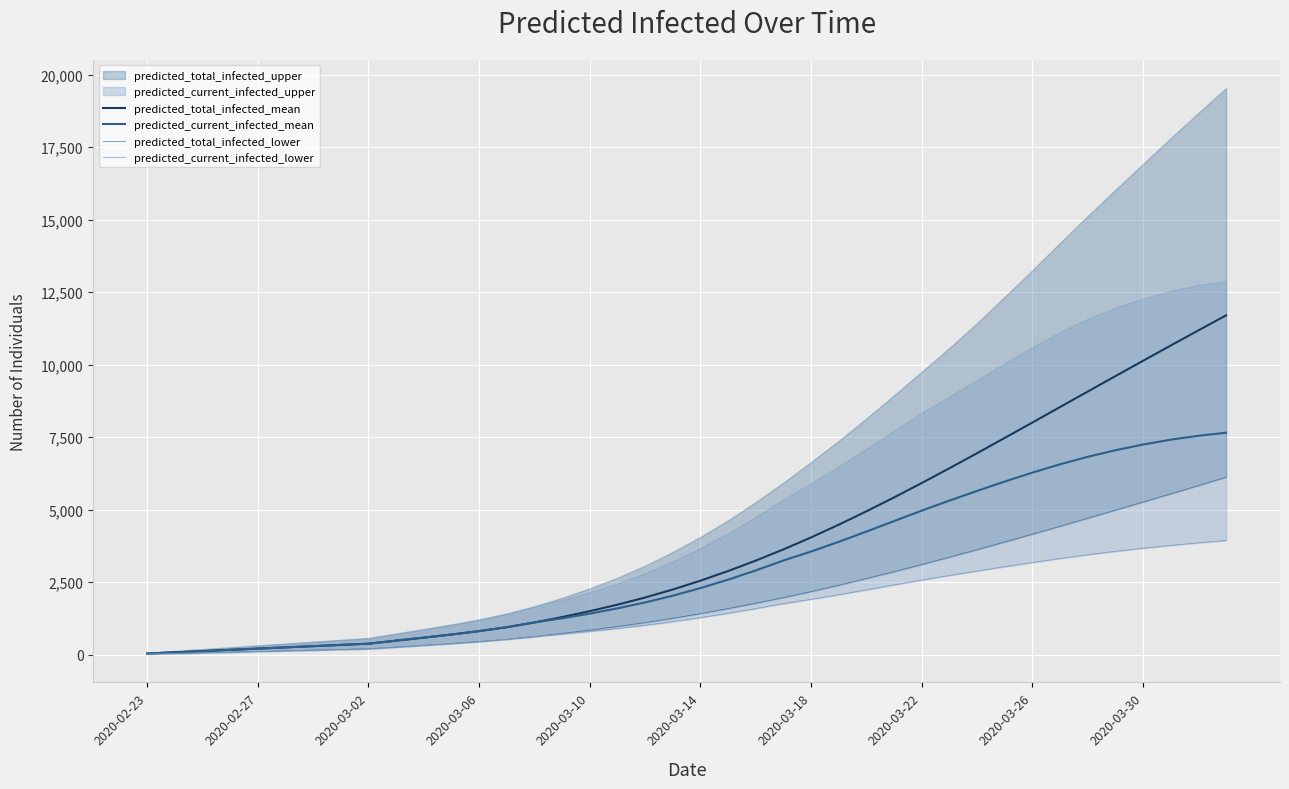

What is the highest value of the predicted_total_infected_mean series?

11701